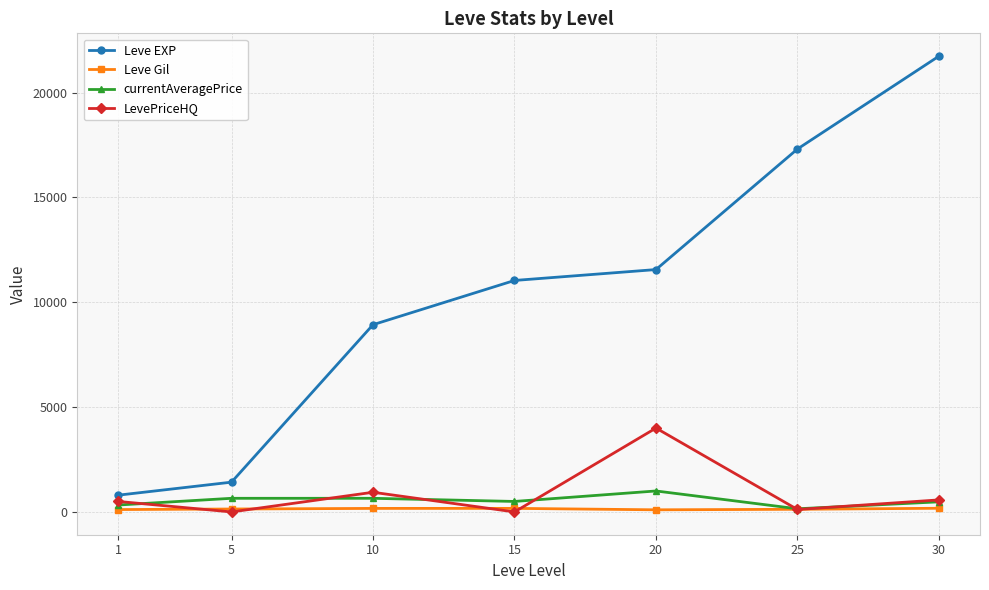

What is the difference between the second highest and minimum values in the LevePriceHQ series?

938